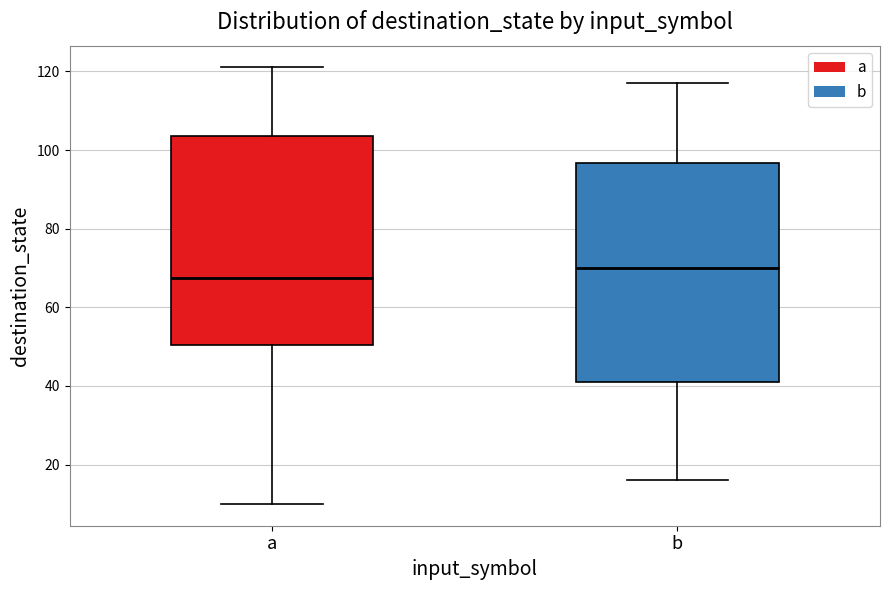

Reading left to right, read every box against the y-axis: the position of its median line, the range the box covers, and the ends of its whiskers. The values are not printed on the chart, so give them approximately, as read against the axis.

a: median 68, box 50 to 104, whiskers 10 to 122
b: median 70, box 42 to 96, whiskers 16 to 118